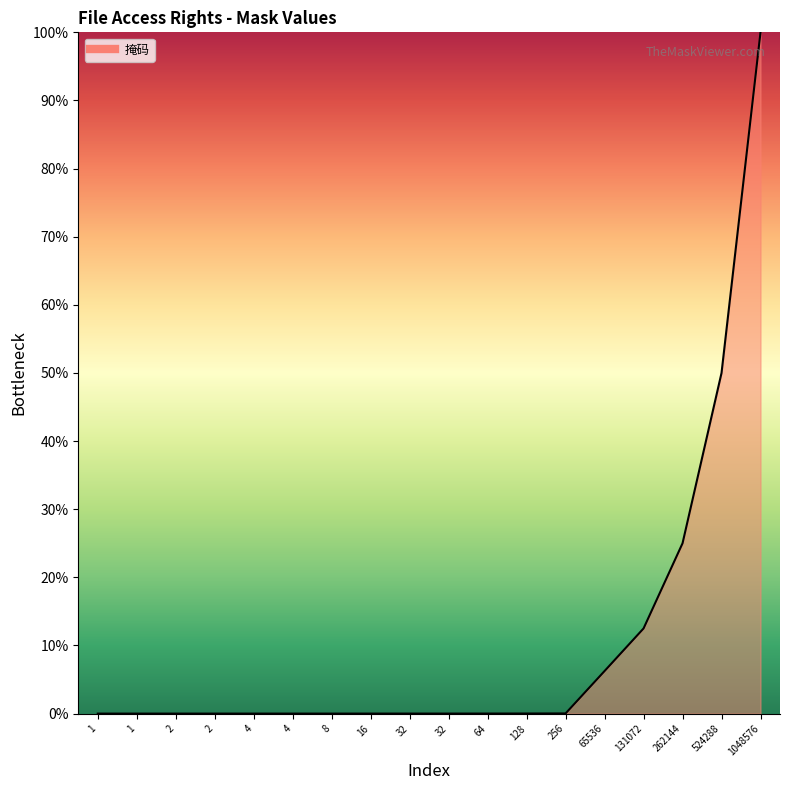

Reading left to right, what are all the values shown in this chart?

1=0.0	1=0.0	2=0.0	2=0.0	4=0.0	4=0.0	8=0.0	16=0.0	32=0.0	32=0.0	64=0.0	128=0.0	256=0.0	65536=6.2	131072=12.5	262144=25.0	524288=50.0	1048576=100.0